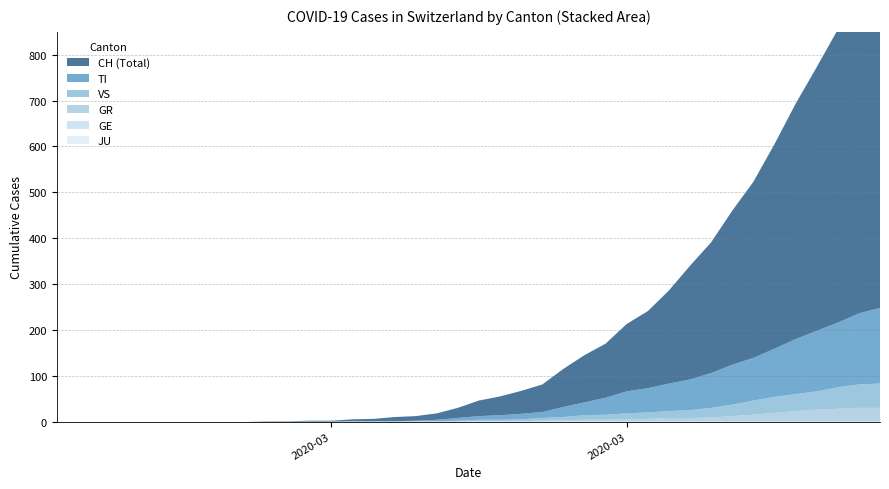

Reading left to right, list all the values displayed in this chart.

CH: 0=0	1=0	2=0	3=0	4=0	5=0	6=0	7=0	8=0	9=0	10=1	11=1	12=2	13=2	14=4	15=5	16=9	17=10	18=14	19=22	20=34	21=41	22=50	23=60	24=83	25=103	26=118	27=147	28=168	29=203	30=248	31=285	32=336	33=384	34=446	35=513	36=575	37=639	38=700	39=767
TI: 0=0	1=0	2=0	3=0	4=0	5=0	6=0	7=0	8=0	9=0	10=0	11=0	12=0	13=0	14=1	15=1	16=1	17=1	18=3	19=6	20=8	21=10	22=12	23=13	24=22	25=28	26=37	27=48	28=53	29=60	30=67	31=76	32=87	33=93	34=105	35=120	36=132	37=141	38=155	39=165
GE: 0=0	1=0	2=0	3=0	4=0	5=0	6=0	7=0	8=0	9=0	10=0	11=0	12=0	13=0	14=0	15=0	16=0	17=0	18=0	19=0	20=0	21=0	22=0	23=0	24=0	25=0	26=0	27=0	28=0	29=0	30=0	31=0	32=0	33=0	34=0	35=0	36=0	37=0	38=0	39=0
GR: 0=0	1=0	2=0	3=0	4=0	5=0	6=0	7=0	8=0	9=0	10=0	11=0	12=0	13=0	14=0	15=0	16=0	17=0	18=0	19=0	20=1	21=1	22=1	23=2	24=3	25=4	26=4	27=5	28=6	29=8	30=8	31=9	32=12	33=15	34=19	35=23	36=26	37=28	38=30	39=30
JU: 0=0	1=0	2=0	3=0	4=0	5=0	6=0	7=0	8=0	9=0	10=0	11=0	12=0	13=0	14=0	15=0	16=0	17=0	18=0	19=0	20=0	21=0	22=0	23=0	24=0	25=0	26=0	27=0	28=0	29=0	30=0	31=0	32=0	33=0	34=0	35=0	36=0	37=0	38=0	39=0
VS: 0=0	1=0	2=0	3=0	4=0	5=0	6=0	7=0	8=0	9=0	10=0	11=0	12=0	13=0	14=0	15=0	16=0	17=1	18=1	19=2	20=3	21=3	22=4	23=6	24=7	25=10	26=11	27=13	28=14	29=15	30=17	31=21	32=25	33=31	34=35	35=37	36=40	37=47	38=51	39=53